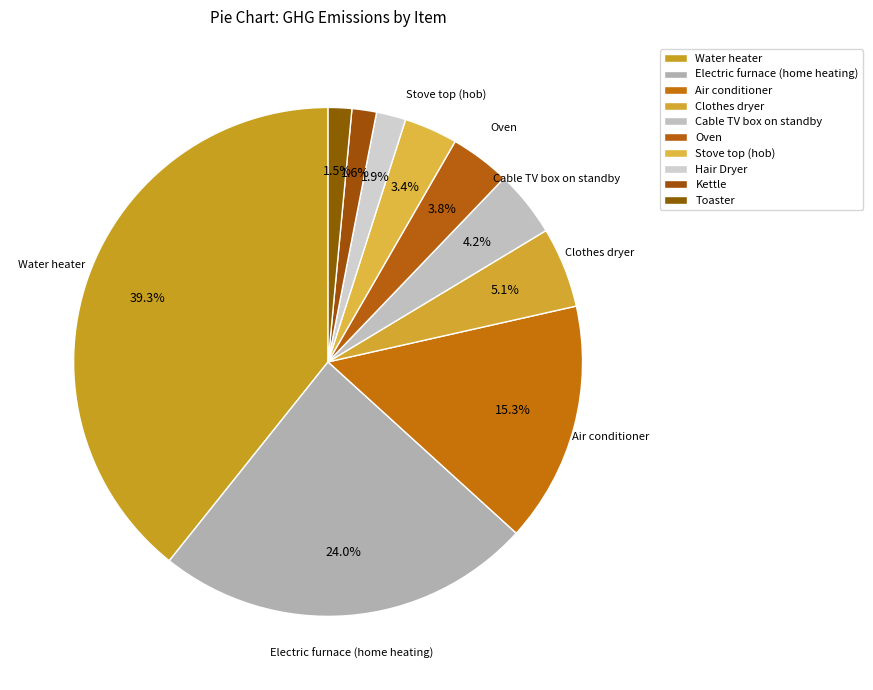

How many slices are in this pie chart?

10